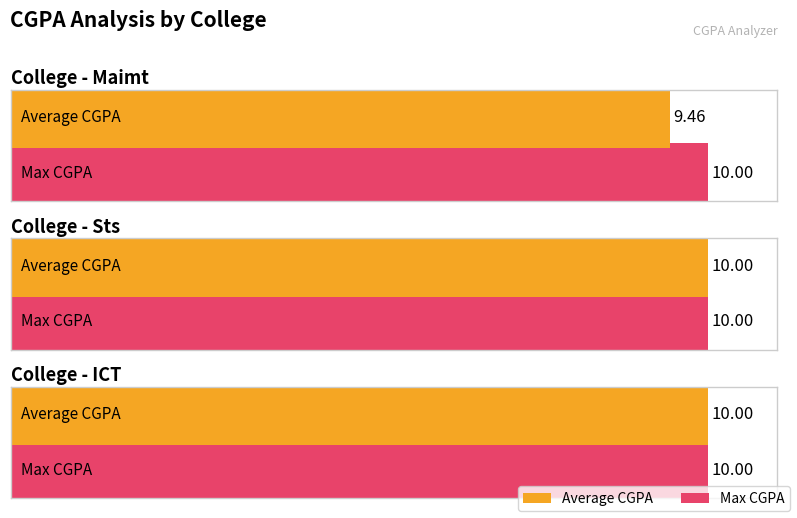

Reading left to right, extract all data points from this chart.

Average CGPA: 9.5	10.0	10.0
Max CGPA: 10.0	10.0	10.0